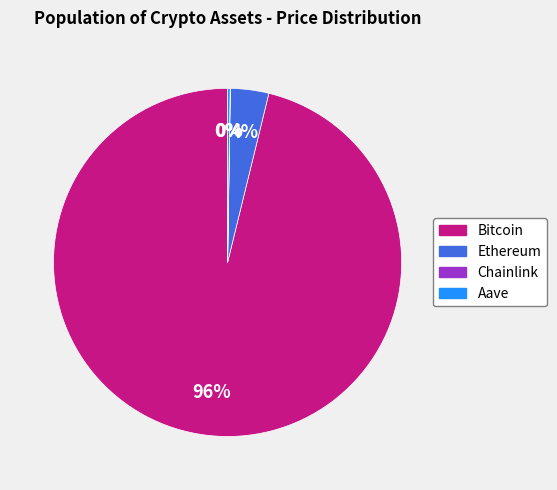

To the nearest percent, what portion does Bitcoin represent?

96%